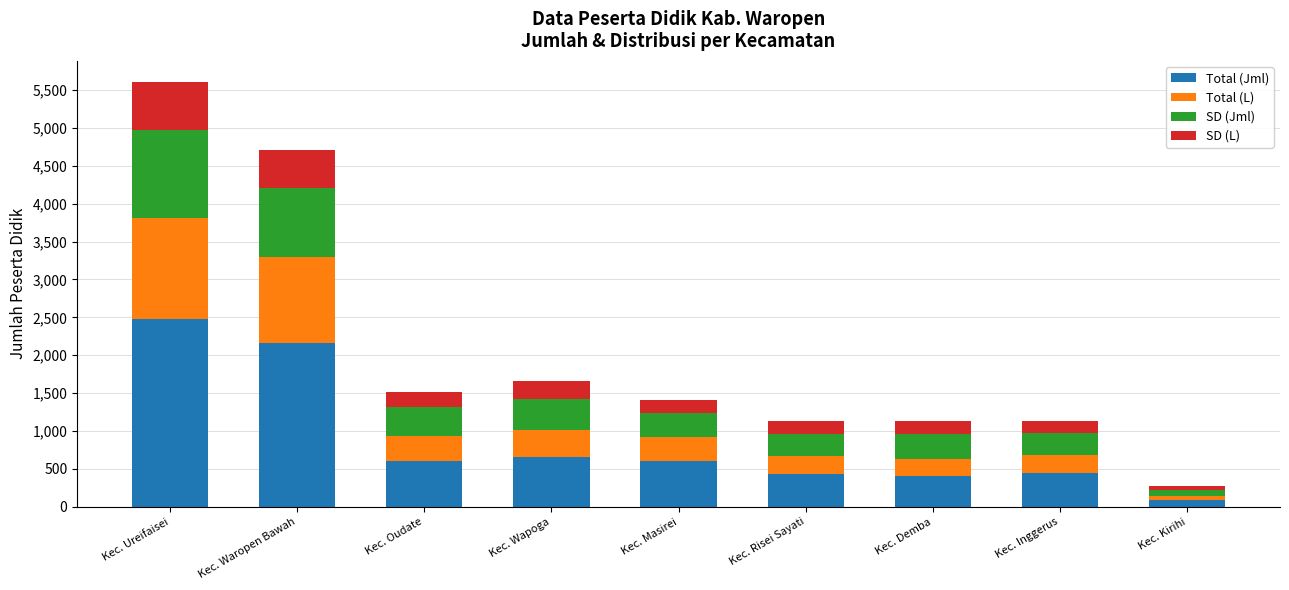

What is the total value across all series at Kec. Risei Sayati?

1127